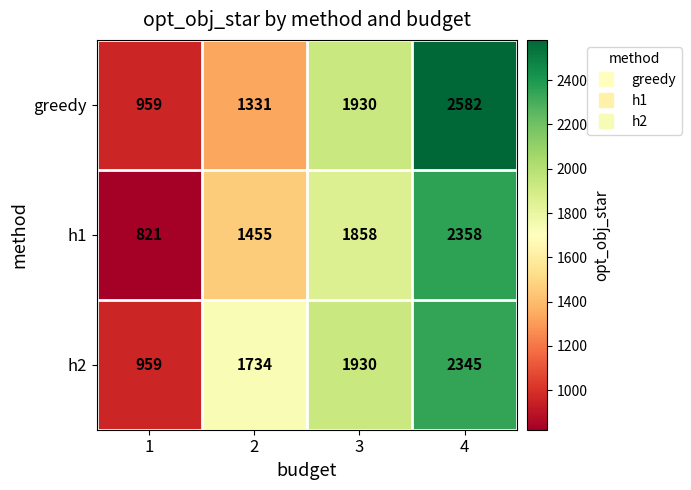

Which label corresponds to the largest value in the chart?

4